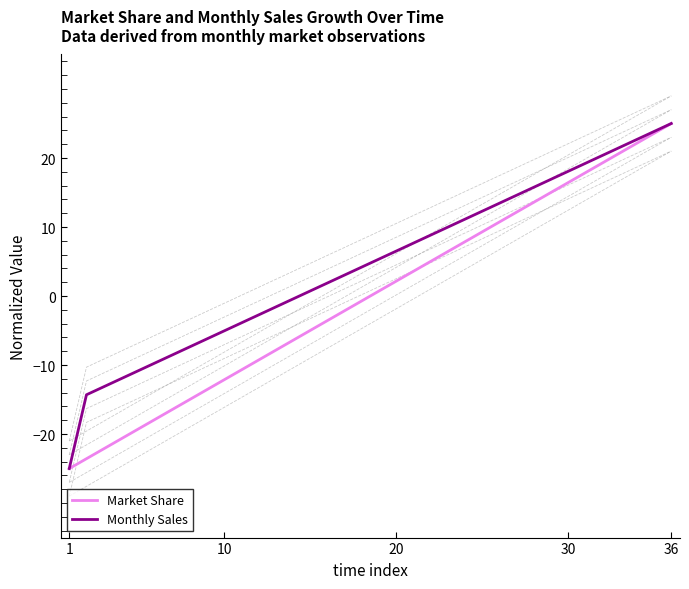

What is the minimum value for Monthly Sales?

-25.0